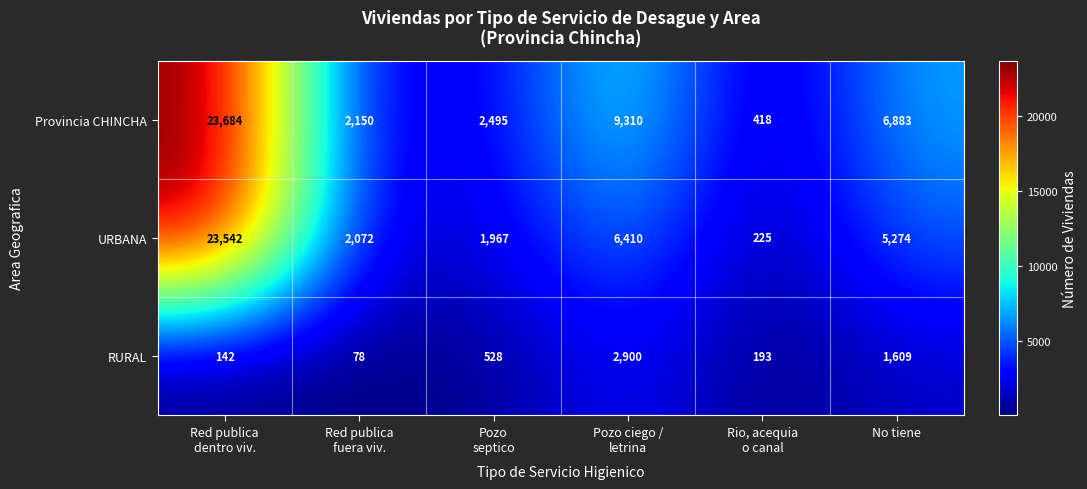

Is it true that URBANA equals 2605 at No tiene?

False